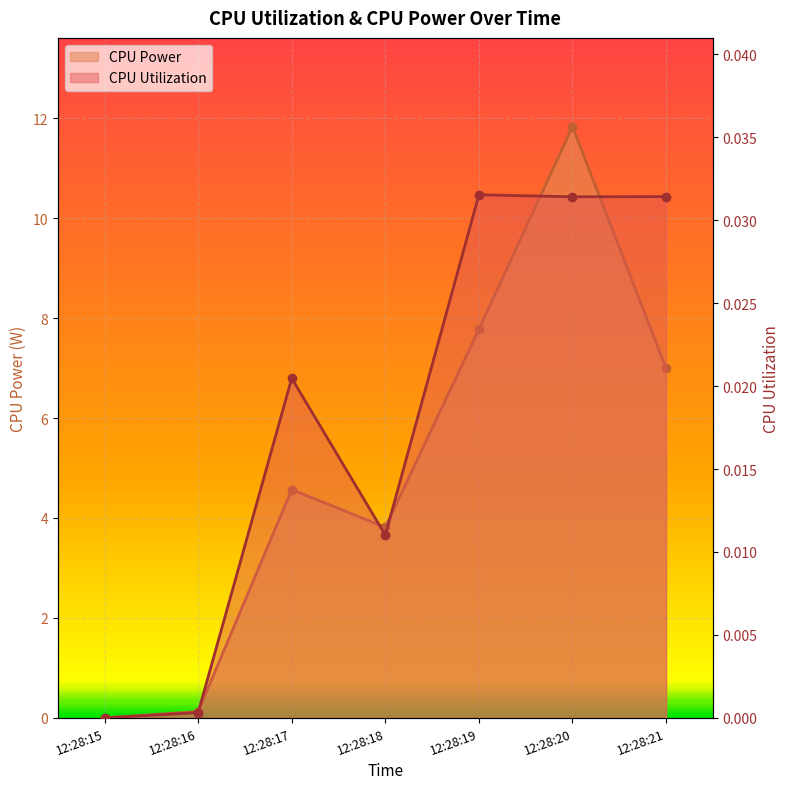

True or false: CPU Utilization and CPU Power intersect in this chart.

False